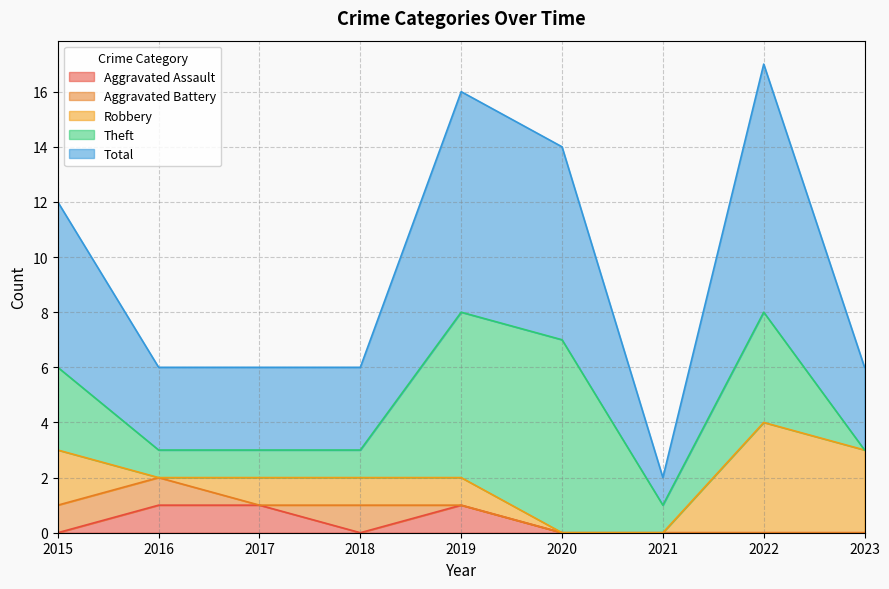

How many times do Robbery and Aggravated Assault cross each other?

1